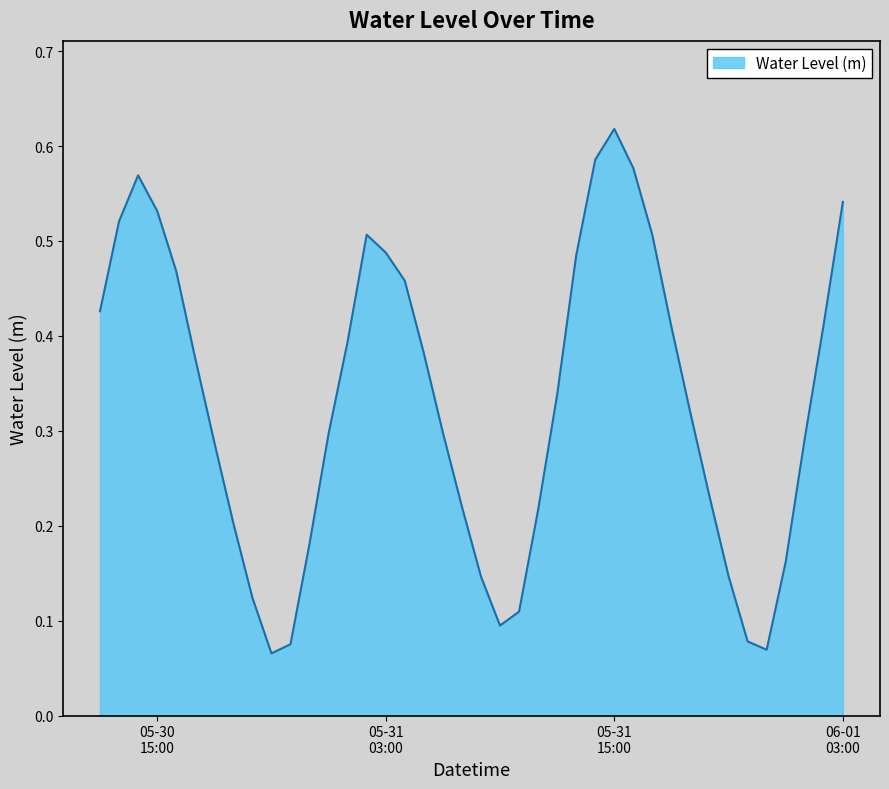

What is the sum of all values?

13.2